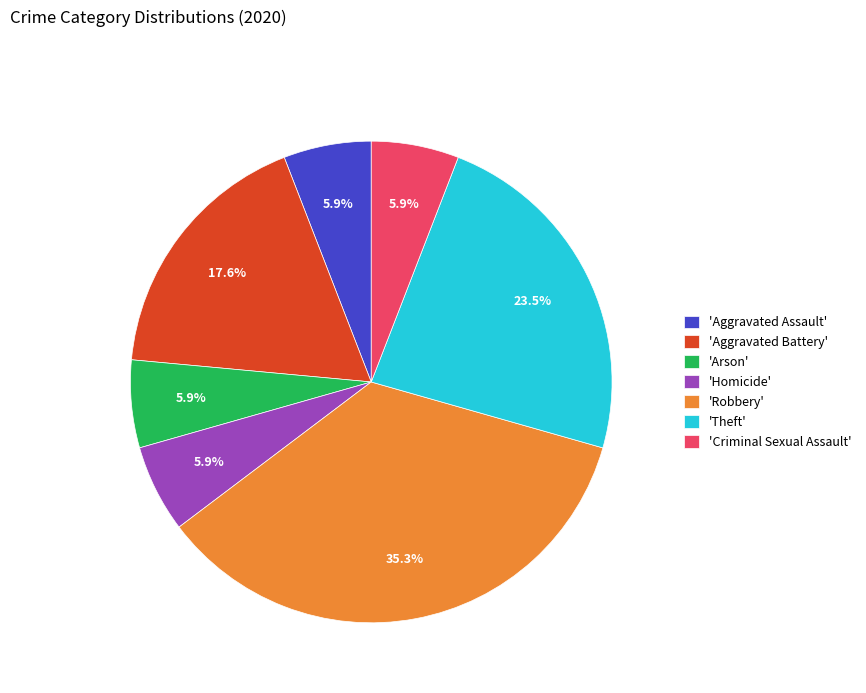

To the nearest percent, what is the average slice percentage?

14%